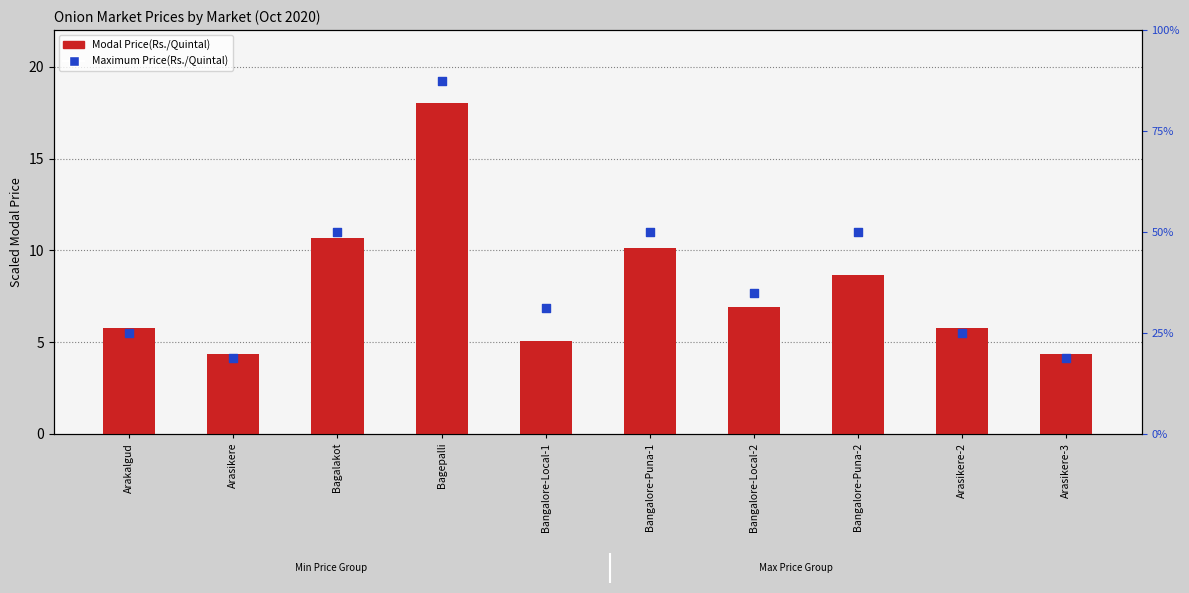

What are all the series names shown in the legend?

Modal Price(Rs./Quintal), Maximum Price(Rs./Quintal)